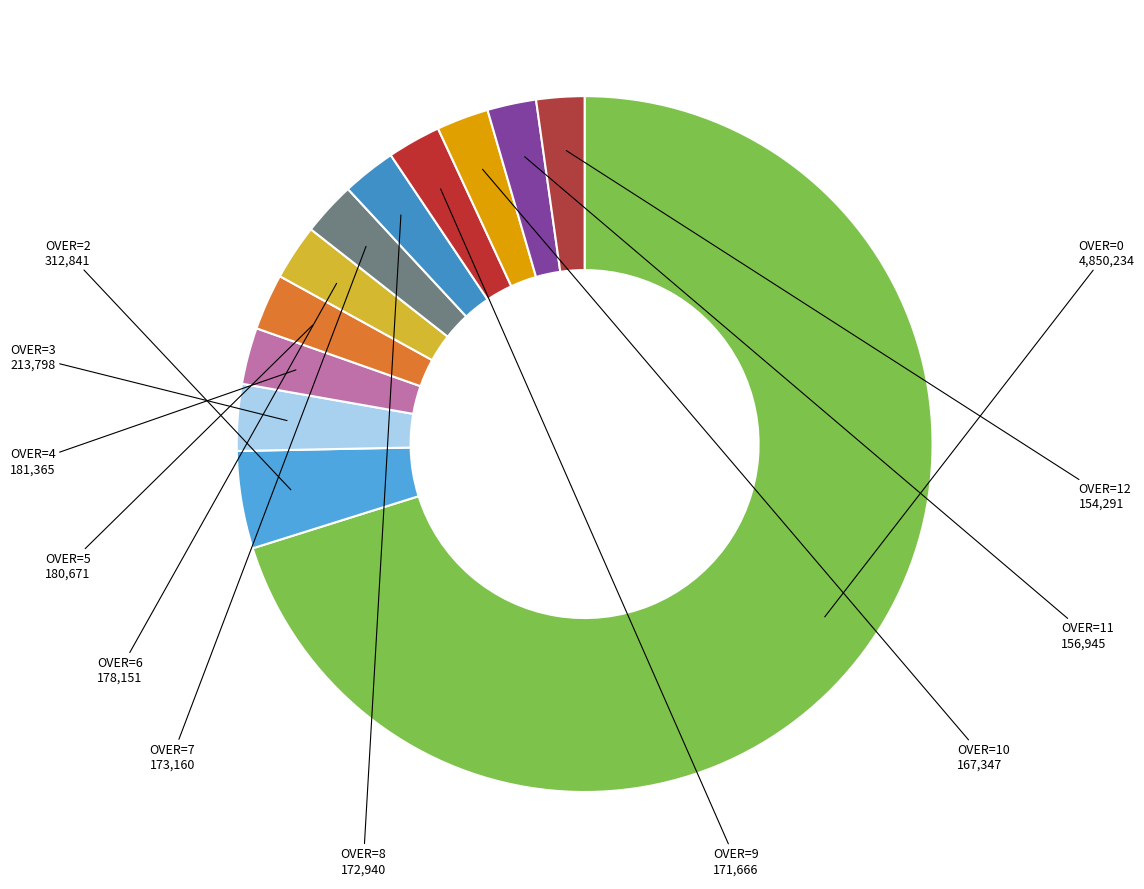

How many slices are in this pie chart?

12